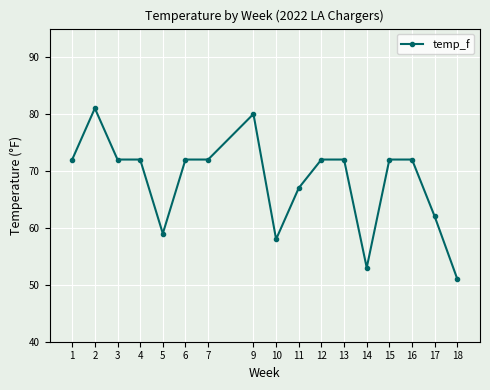

What is the average value?

68